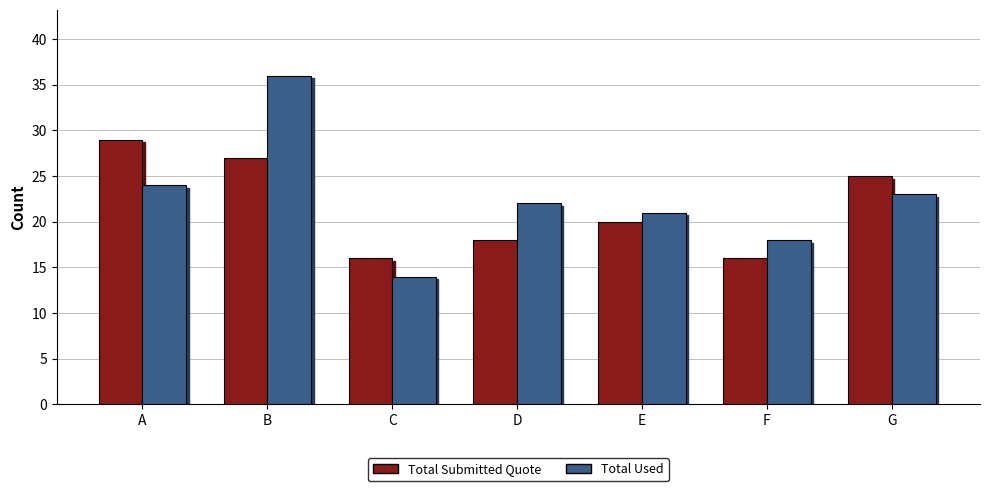

At which label does Total Used reach its minimum?

C